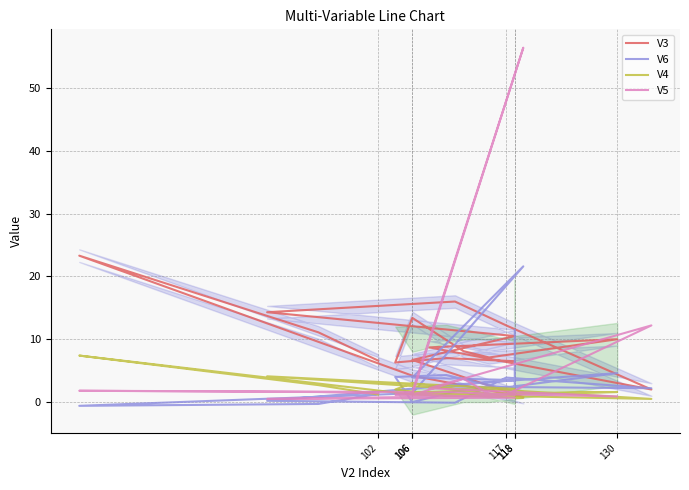

True or false: V6 has more than 0 interior local peaks.

True